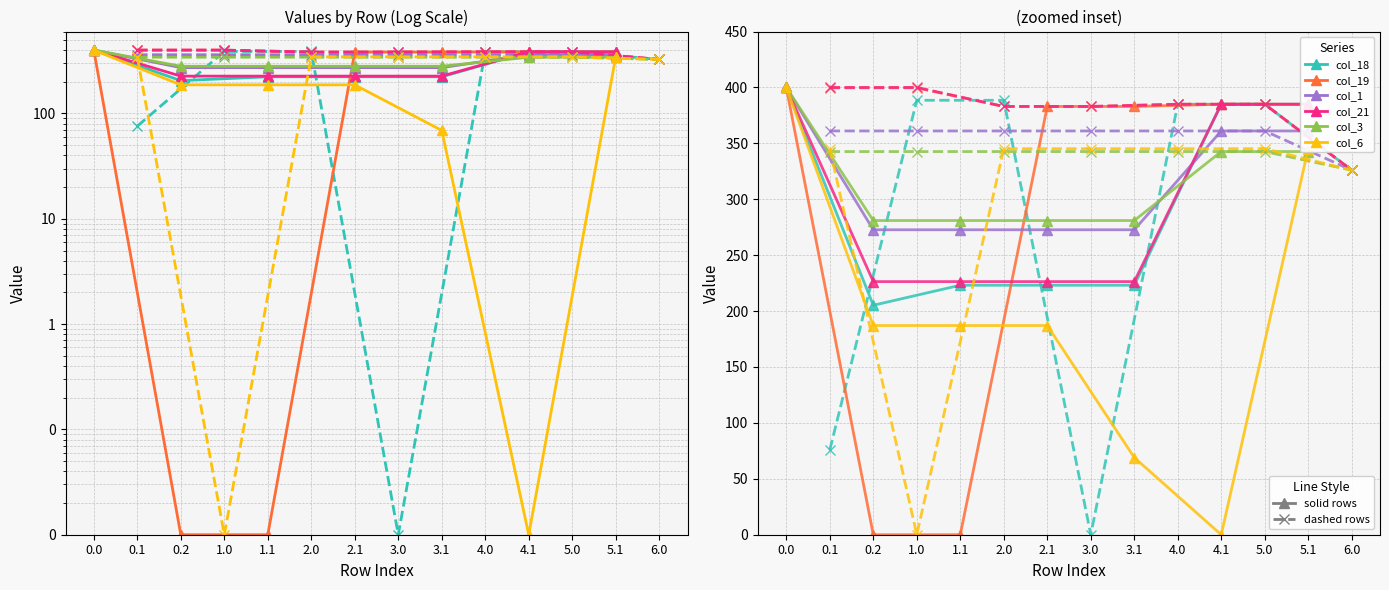

True or false: col_3 has more than 2 interior local peaks.

False